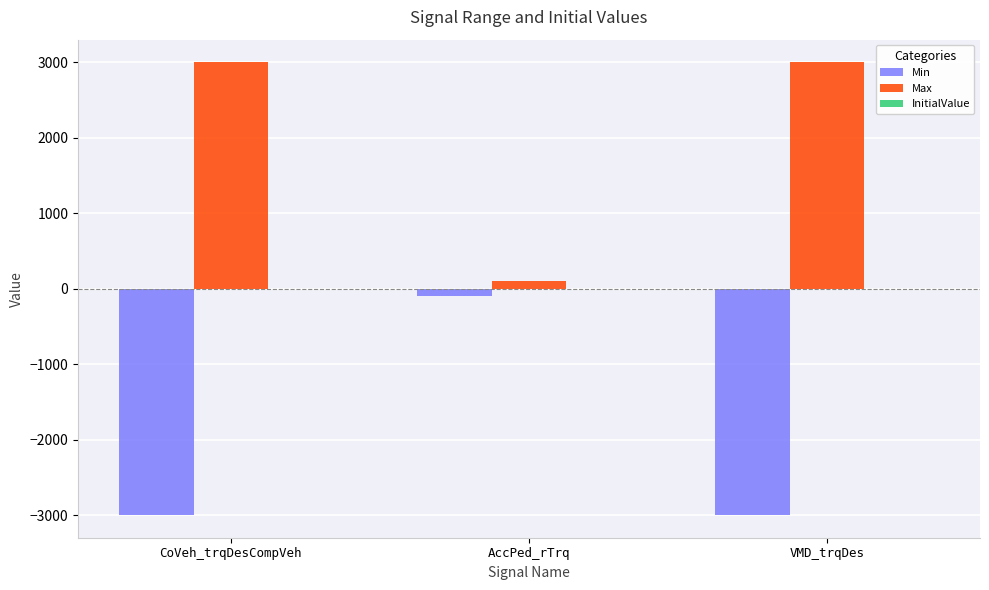

What is the maximum value shown in the chart?

3000